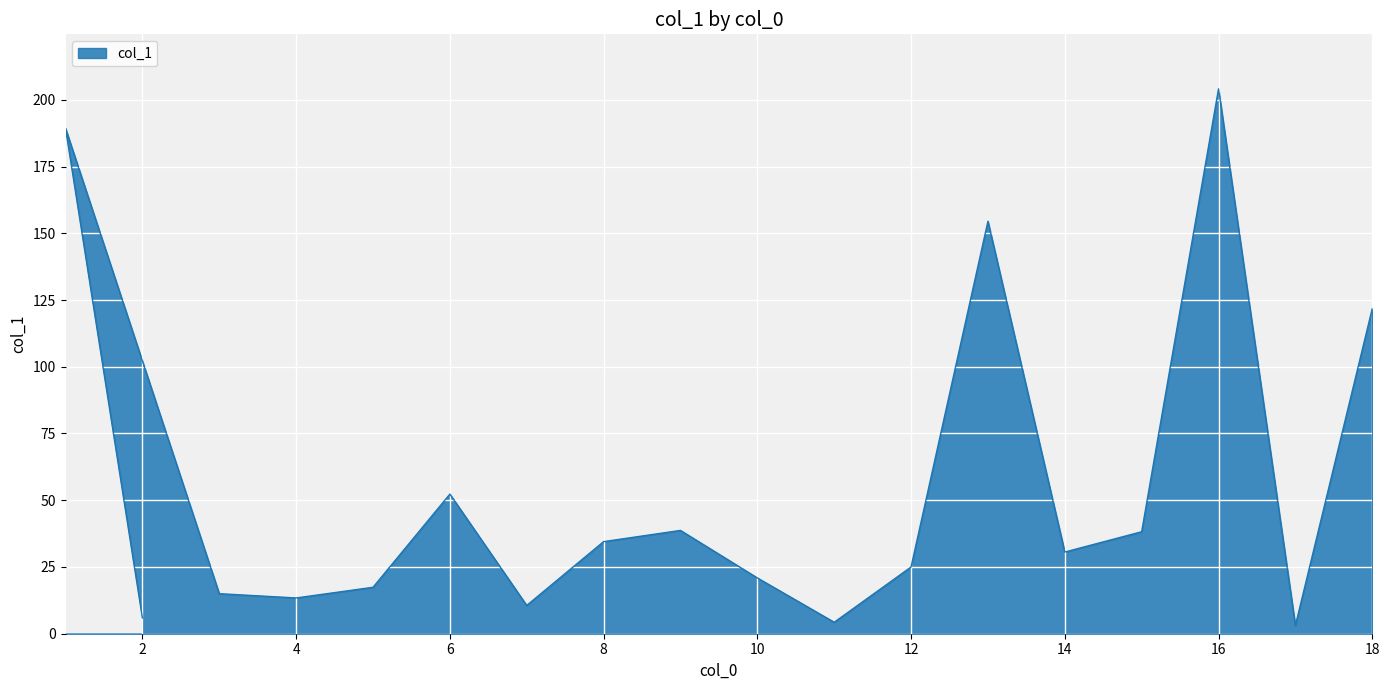

Is it true that the value at 14 is 30.6?

True